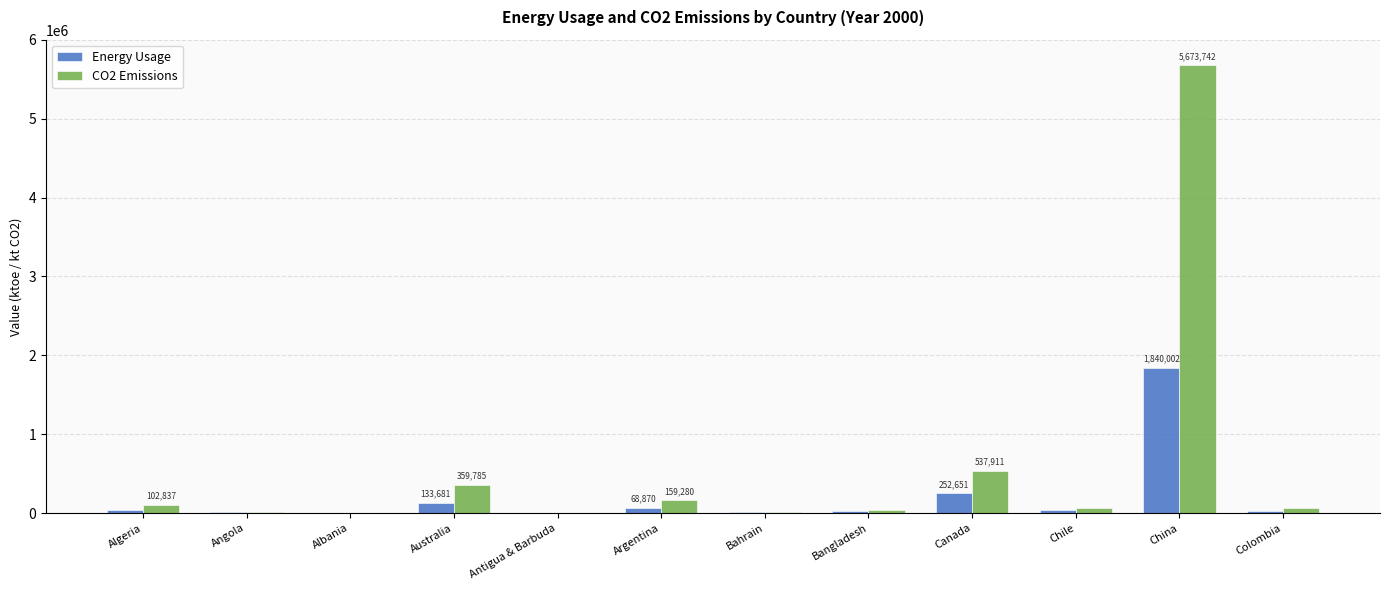

What is the maximum value shown in the chart?

5673742